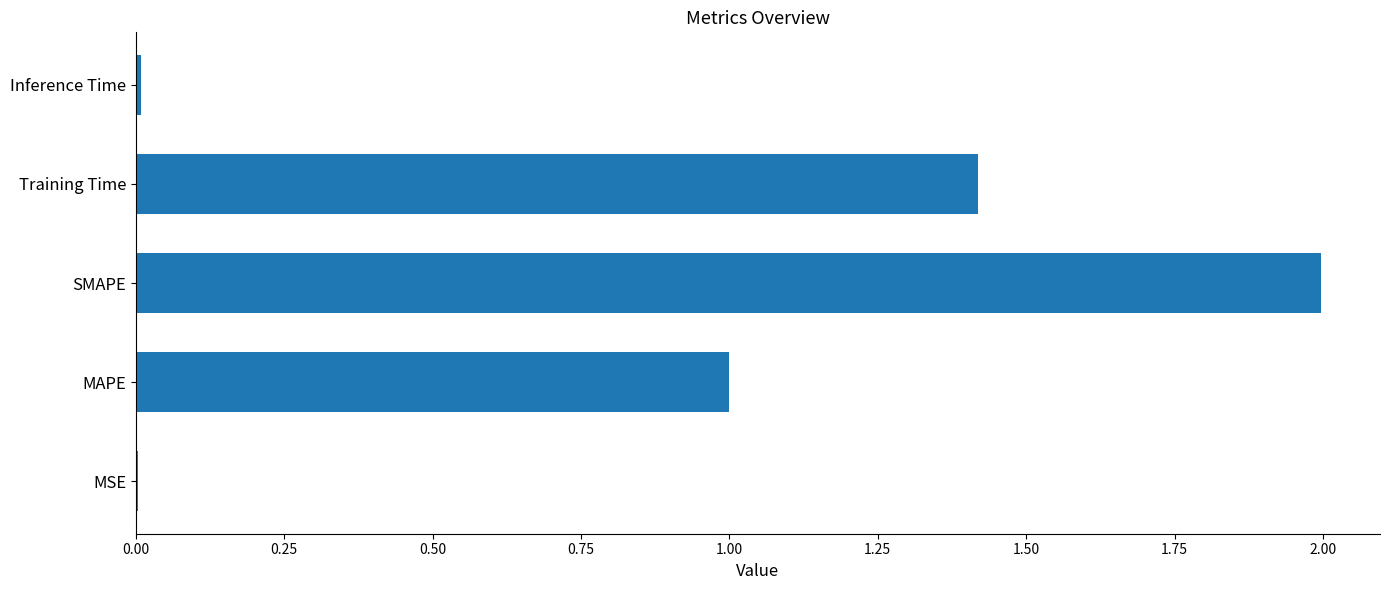

What is the change in value from SMAPE to Training Time?

-0.6